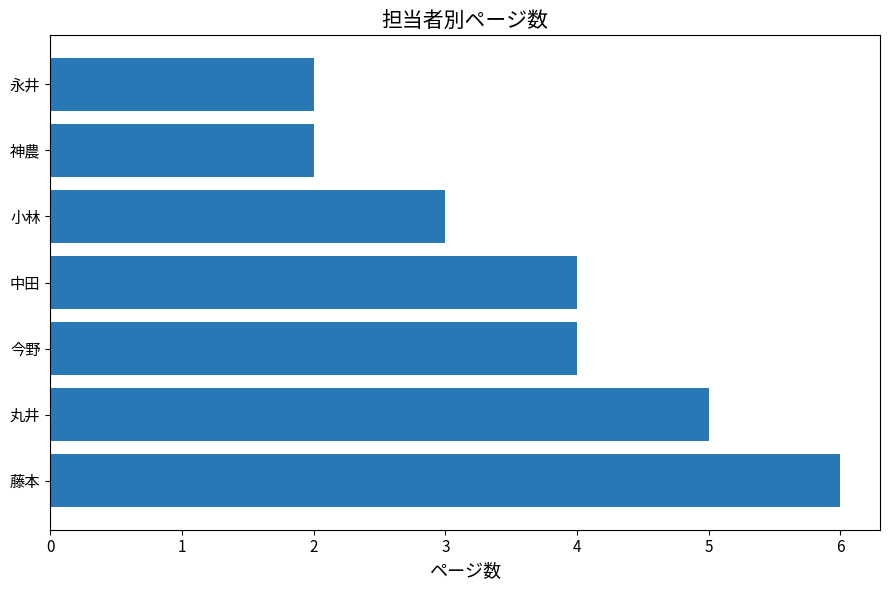

Reading bottom to top, list all the values displayed in this chart.

藤本=6	丸井=5	今野=4	中田=4	小林=3	神農=2	永井=2